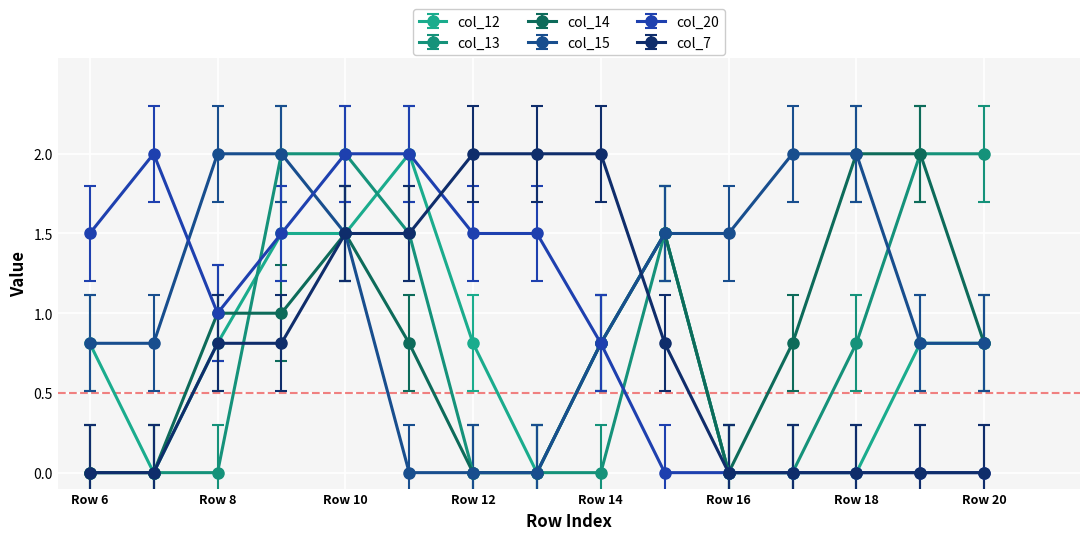

Count the number of categories in the chart.

15